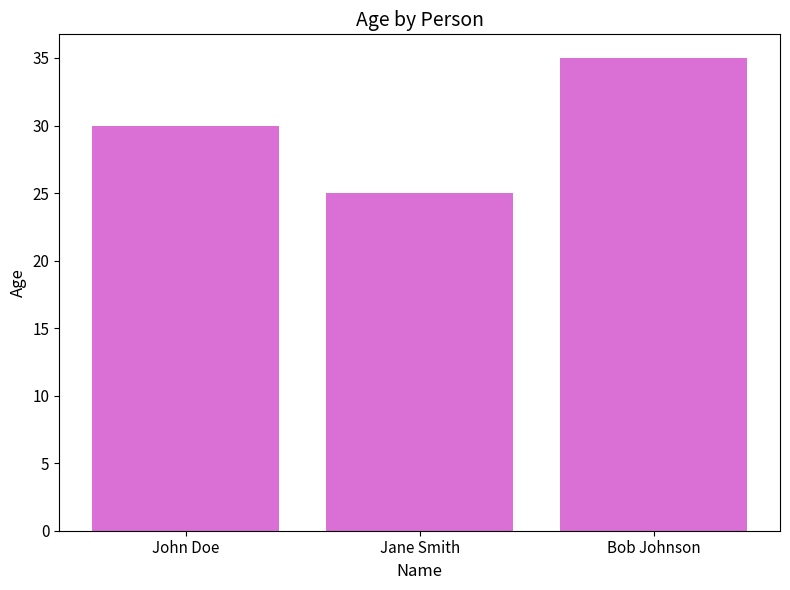

Reading right to left, extract all data points from this chart.

Bob Johnson=35	Jane Smith=25	John Doe=30